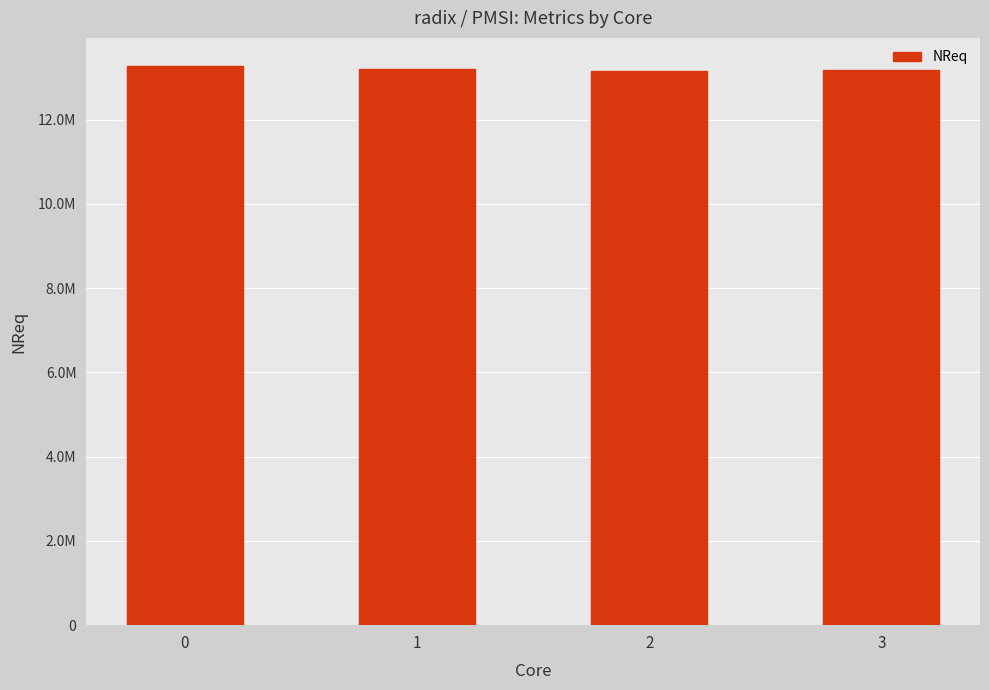

What is the difference between the values at 3 and 0?

99783